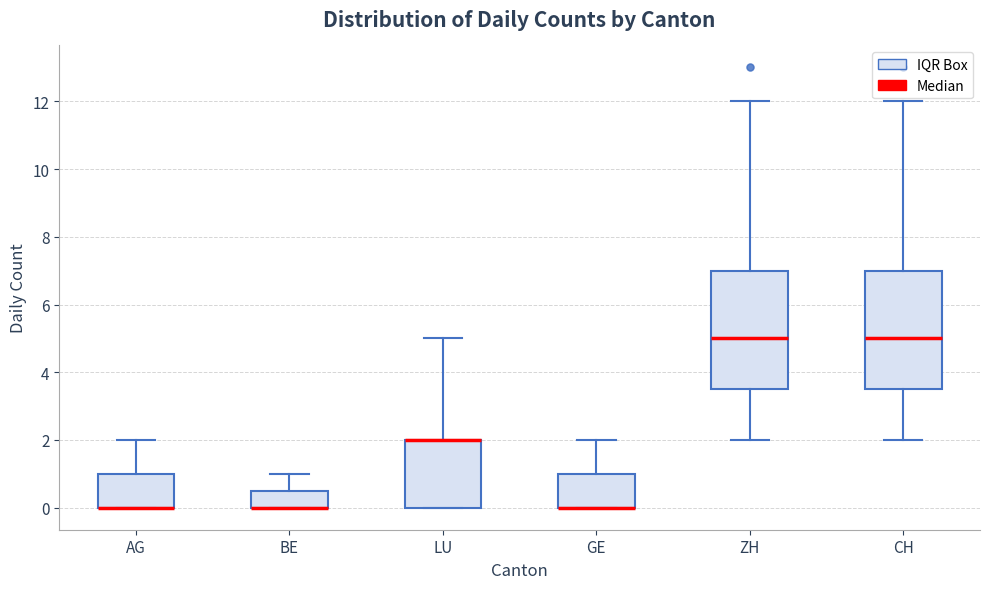

Where is the upper edge of the box for BE on the y-axis? The values are not printed on the chart, so give them approximately, as read against the axis.

0.6